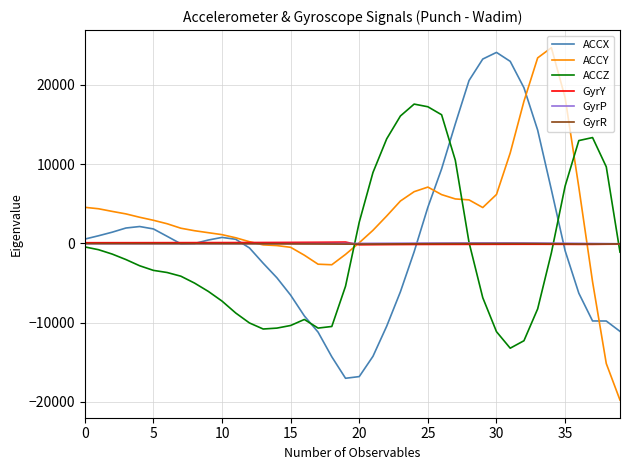

Which series has the largest total across all categories?

ACCY